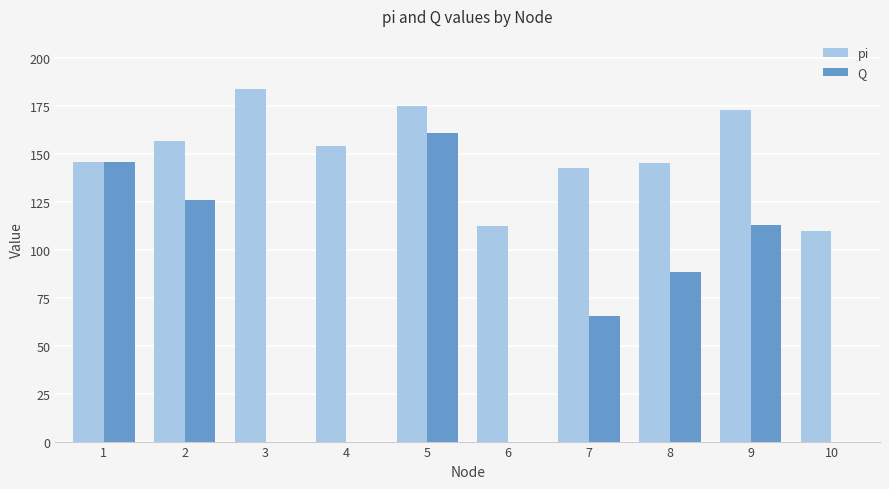

The pi series shows 38.5 at 1. True or false?

False